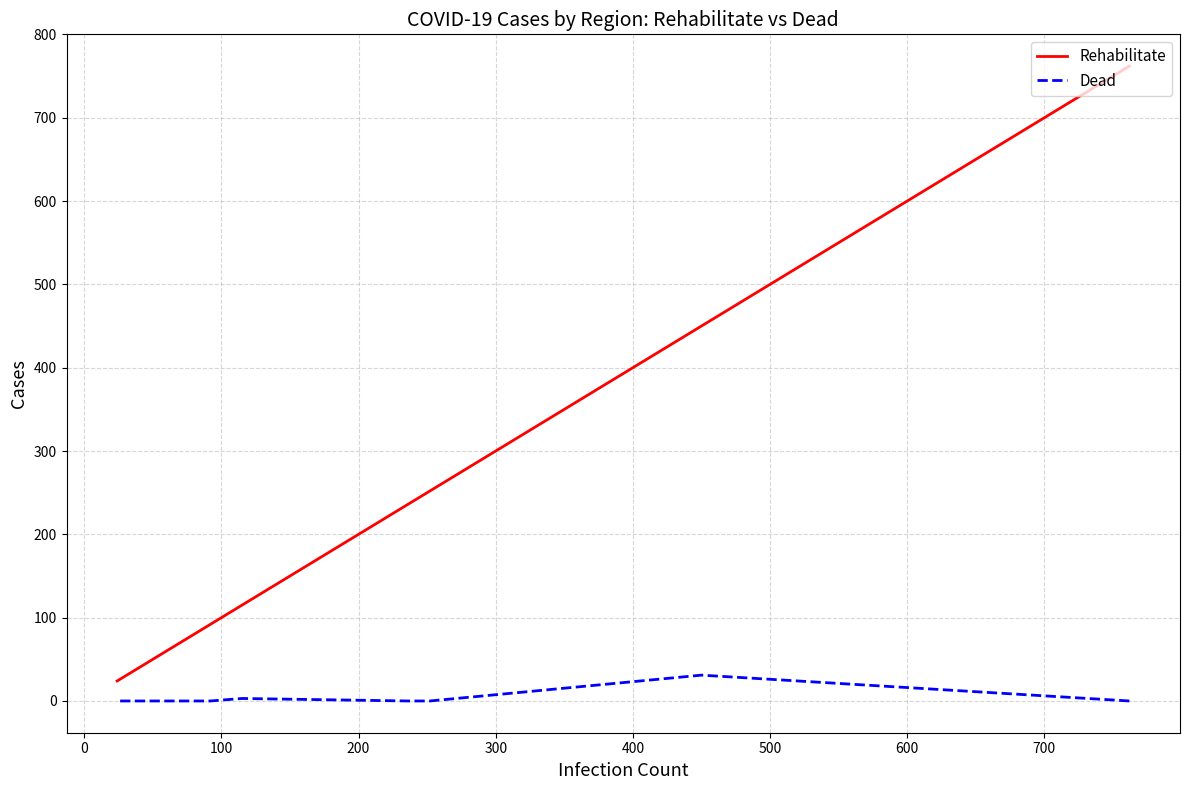

How many values in the Rehabilitate series exceed 44?

9